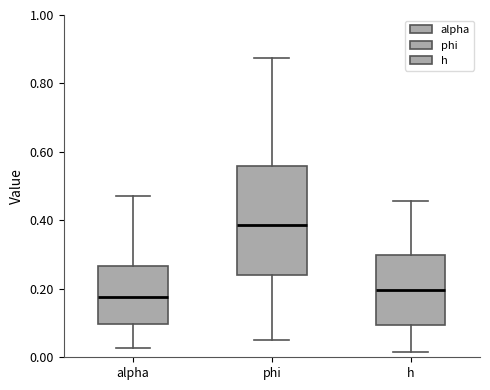

Where is the lower edge of the box for h on the y-axis? The values are not printed on the chart, so give them approximately, as read against the axis.

0.10